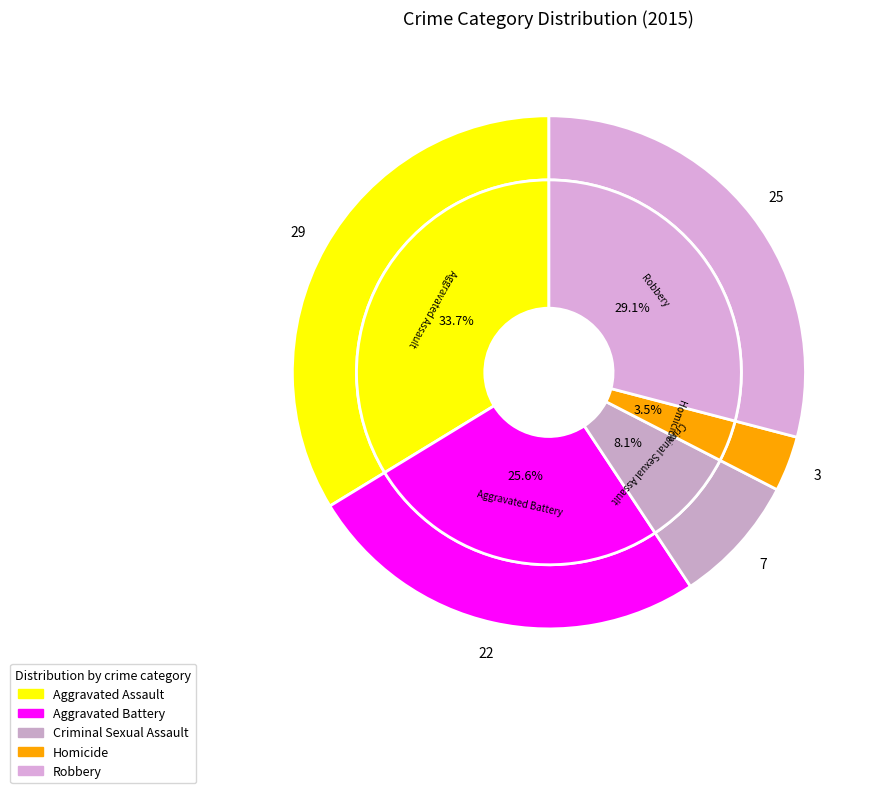

How many segments does this pie chart have?

5